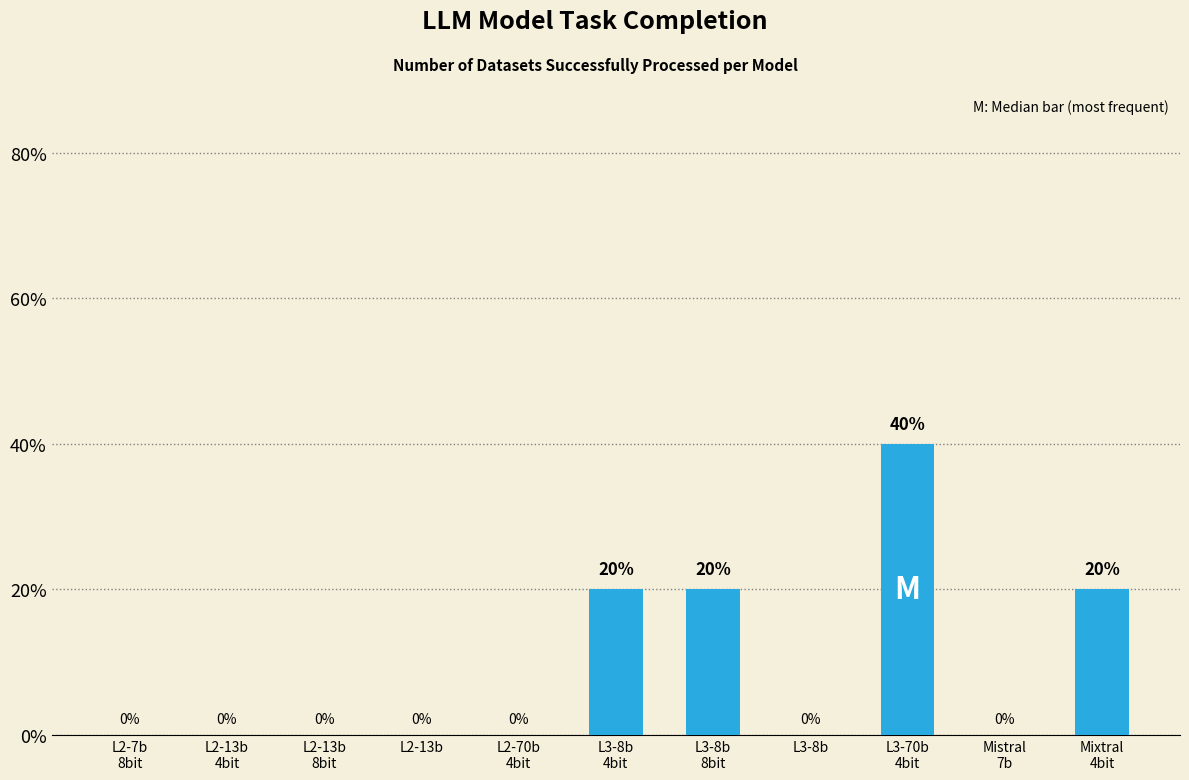

Reading left to right, what are all the values shown in this chart?

L2-7b
8bit=0	L2-13b
4bit=0	L2-13b
8bit=0	L2-13b=0	L2-70b
4bit=0	L3-8b
4bit=20	L3-8b
8bit=20	L3-8b=0	L3-70b
4bit=40	Mistral
7b=0	Mixtral
4bit=20